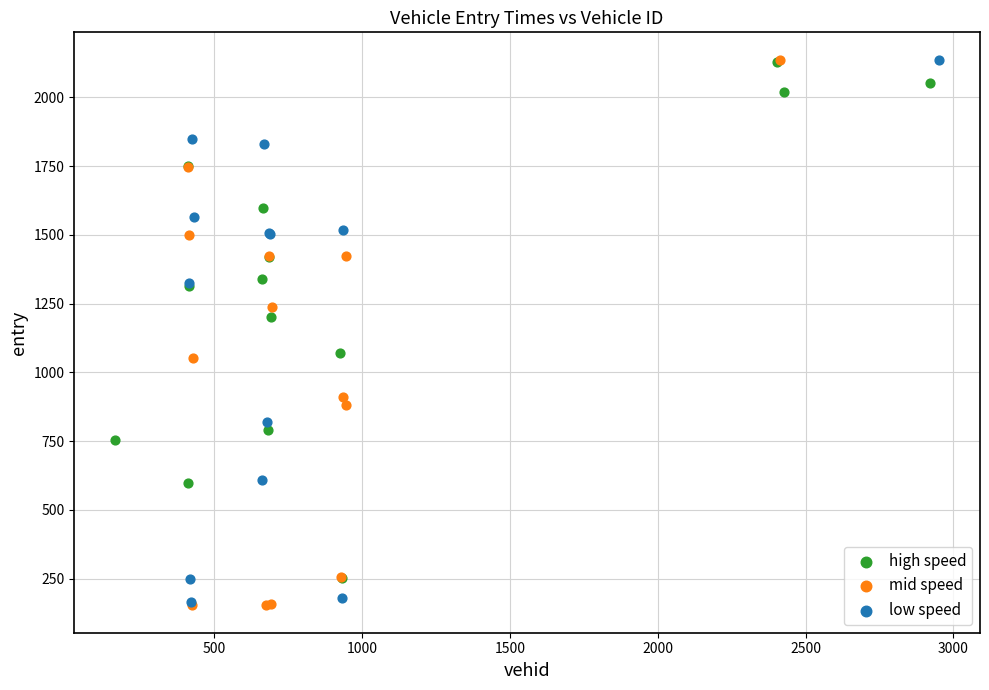

Which series has the widest spread of Y values?

mid speed